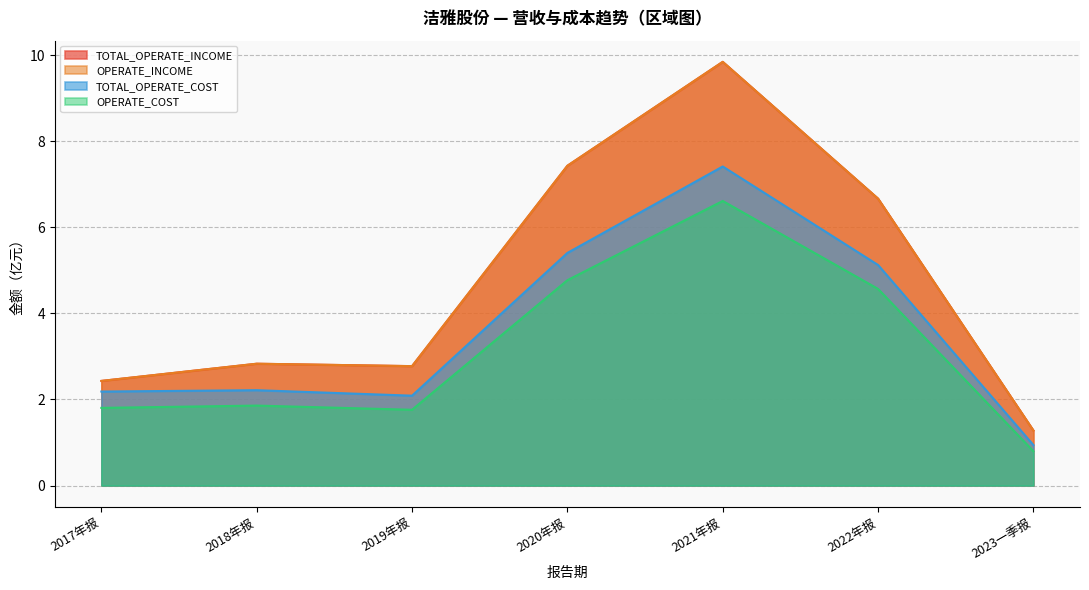

Does the chart display data point markers on the line(s)?

No